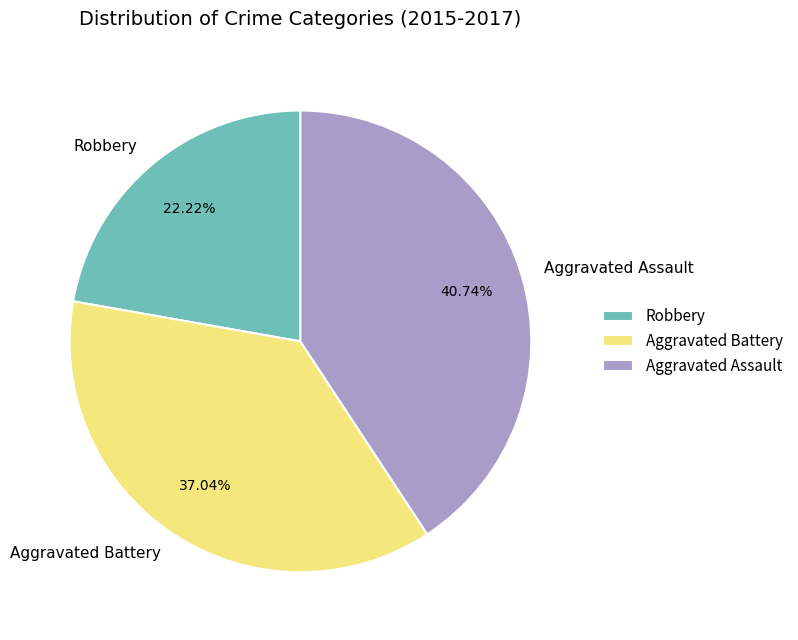

Is there any slice that represents more than half of the pie?

No